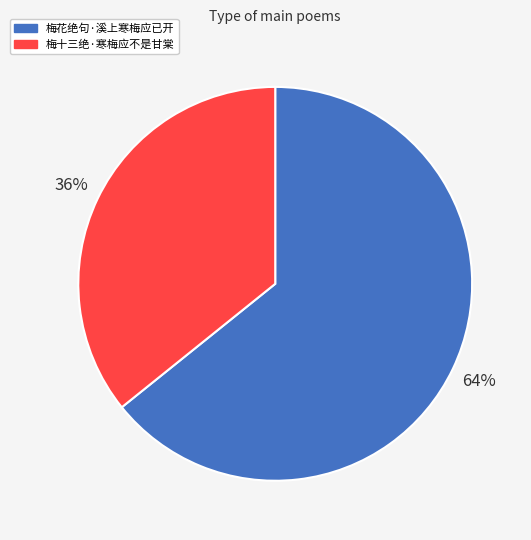

To the nearest percent, what is the difference between the 梅十三绝·寒梅应不是甘棠 and 梅花绝句·溪上寒梅应已开 slice percentages?

28%